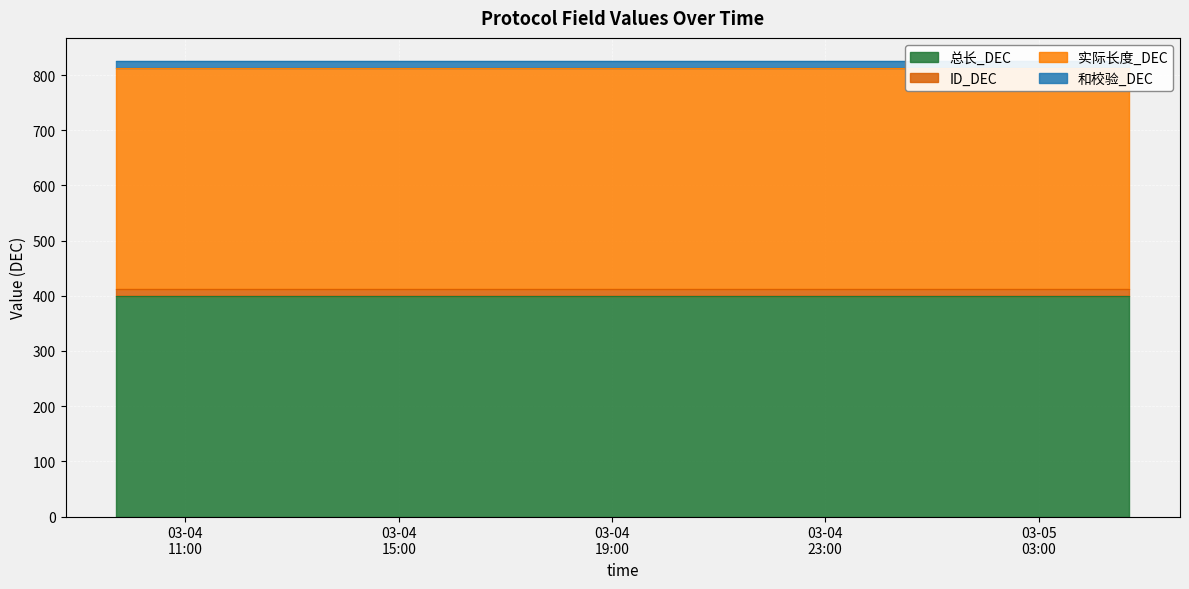

Is the value of ID_DEC at 2025-03-04 23:42:06 greater than the value of 实际长度_DEC at 2025-03-04 18:42:06?

No